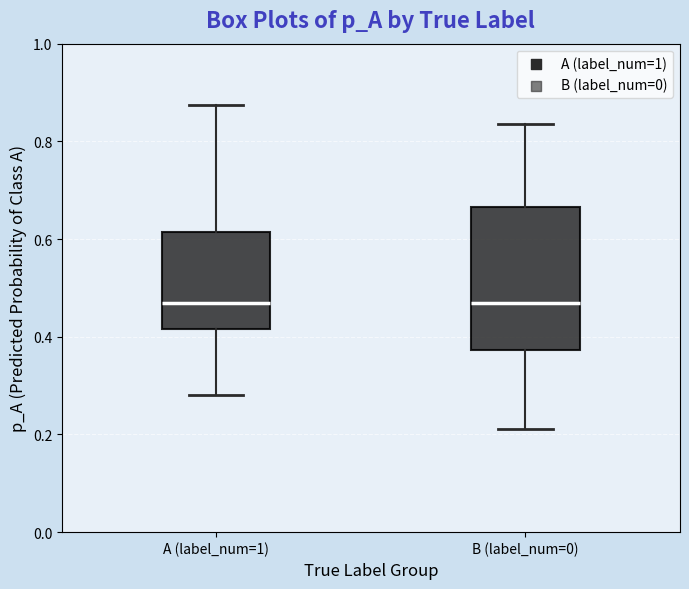

Reading left to right, read every box against the y-axis: the position of its median line, the range the box covers, and the ends of its whiskers. The values are not printed on the chart, so give them approximately, as read against the axis.

A (label_num=1): median 0.46, box 0.42 to 0.62, whiskers 0.28 to 0.88
B (label_num=0): median 0.46, box 0.38 to 0.66, whiskers 0.22 to 0.84